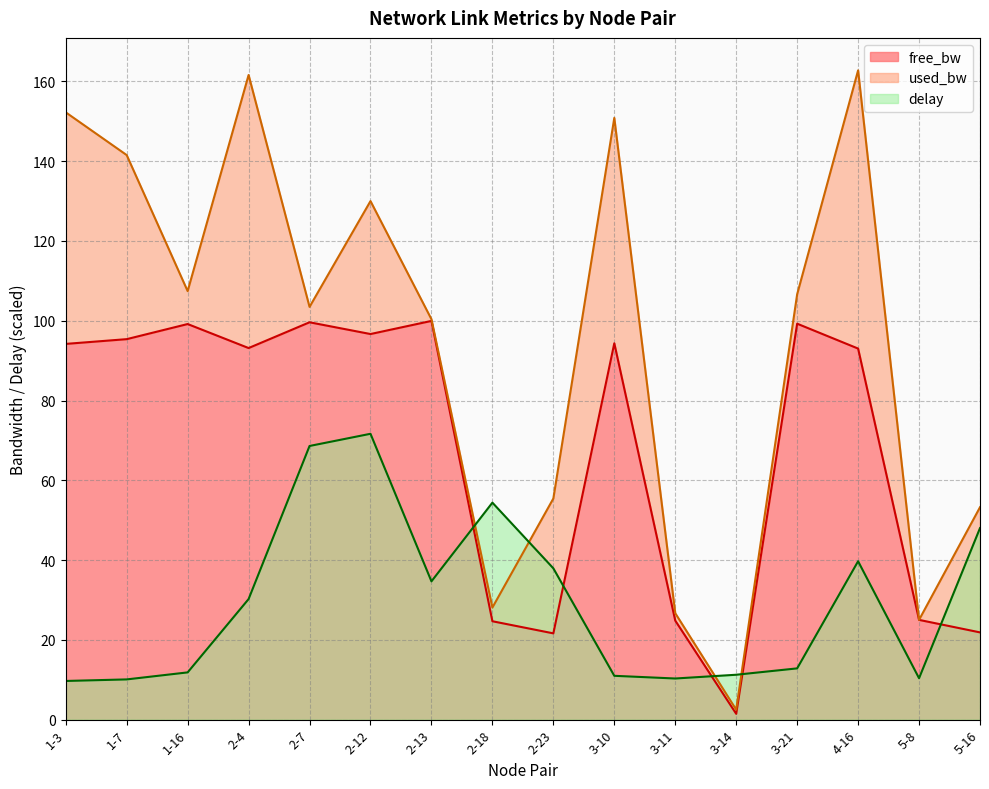

What is the average value of the free_bw series?

67.8